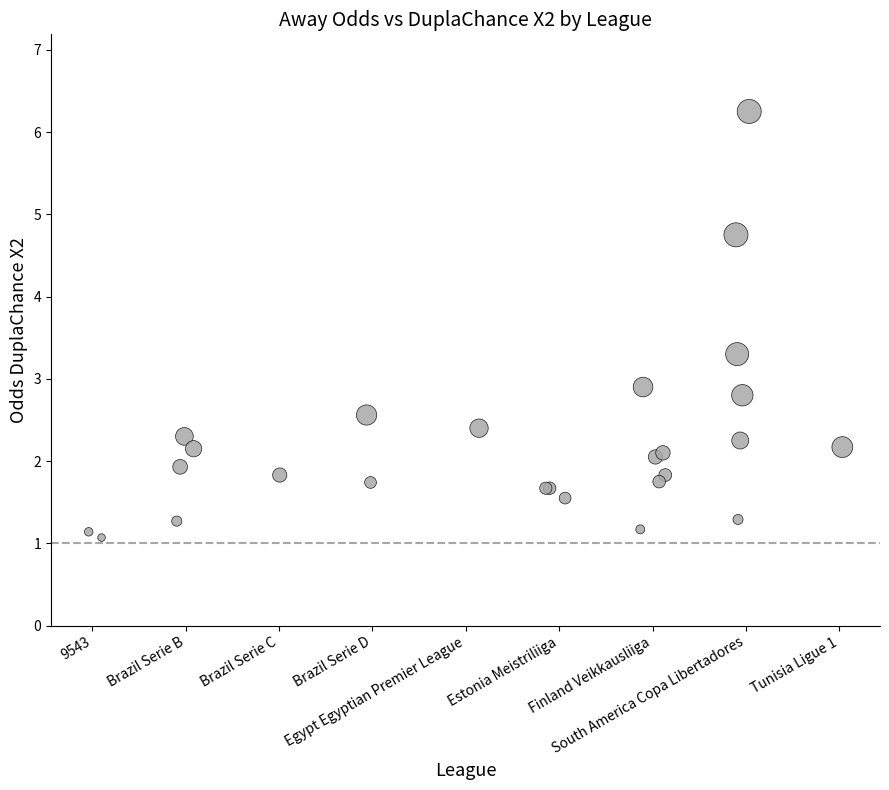

What Y value in the scatter plot is closest to 3?

2.9